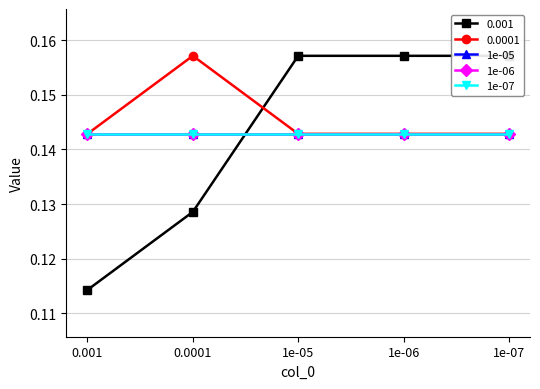

Which category has the highest value in the 0.0001 series?

0.0001